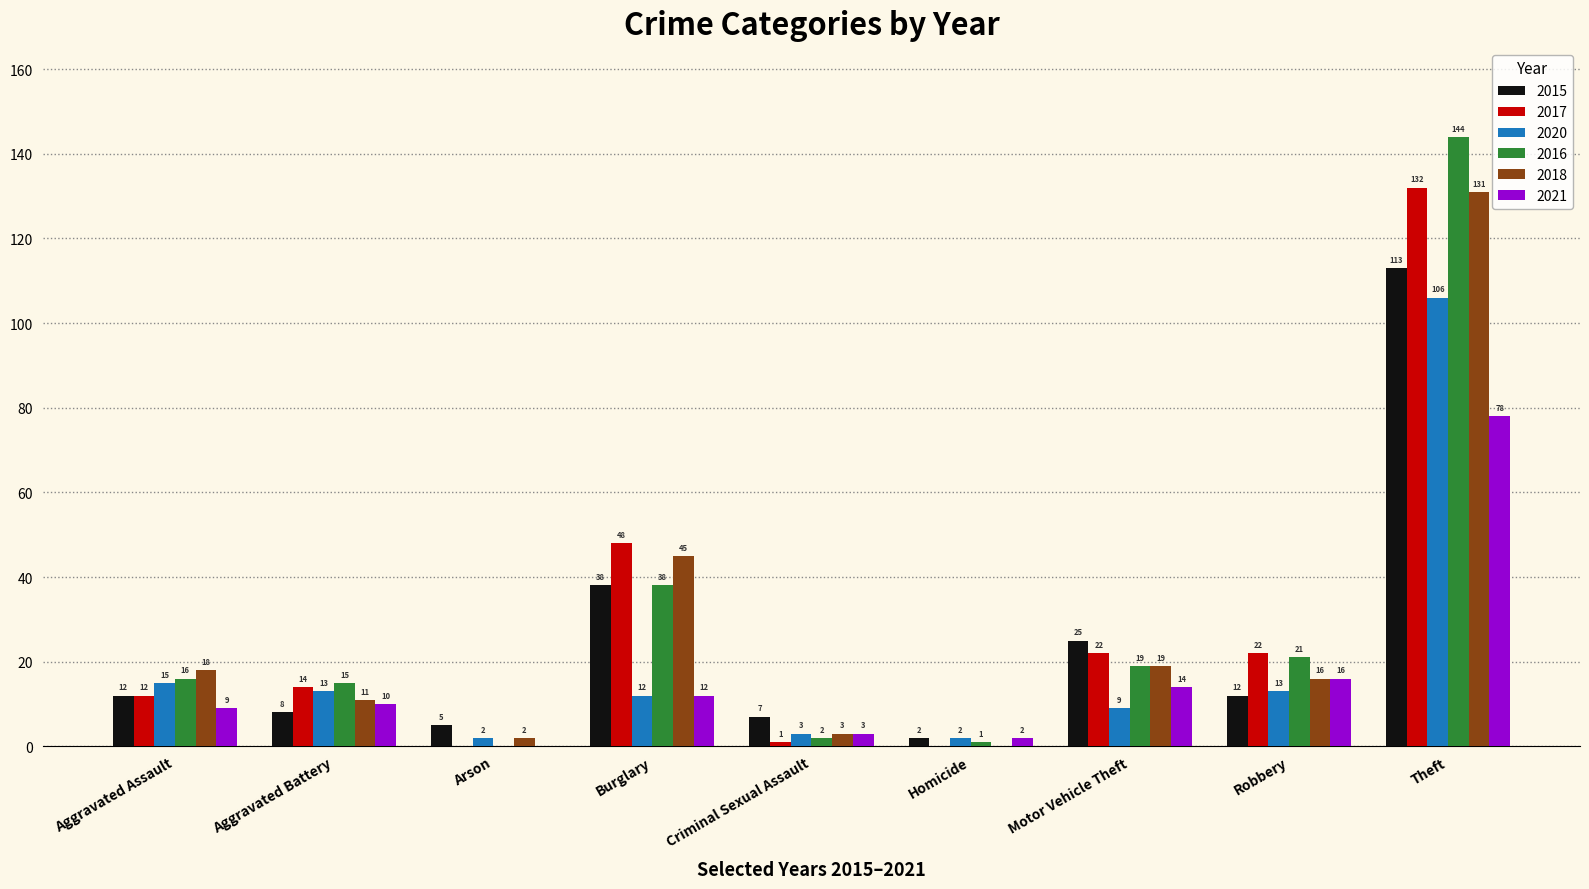

What is the approximate value of 2016 at Robbery, to the nearest 5?

20